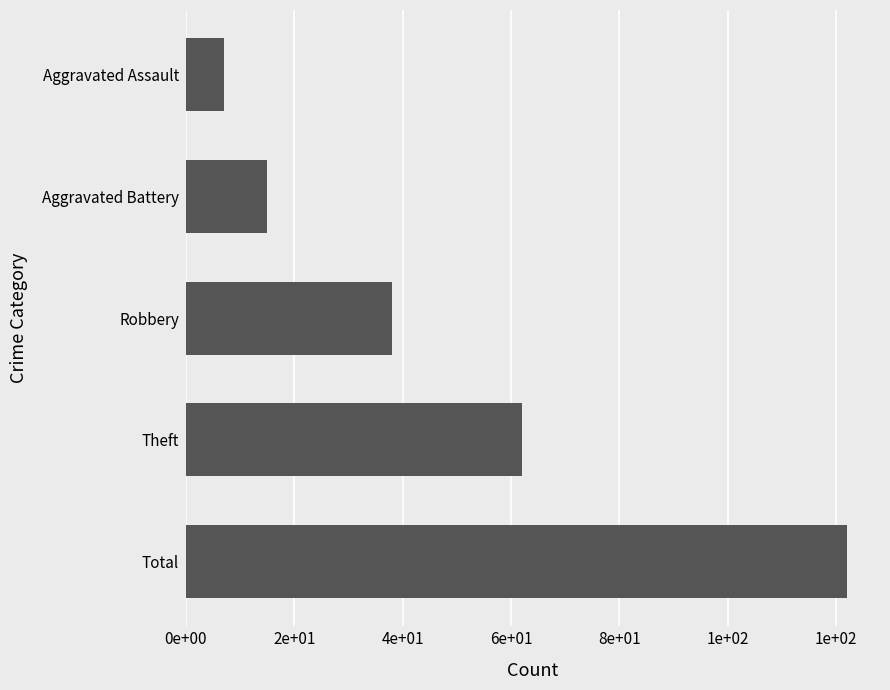

Which label corresponds to the smallest value in the chart?

Aggravated Assault